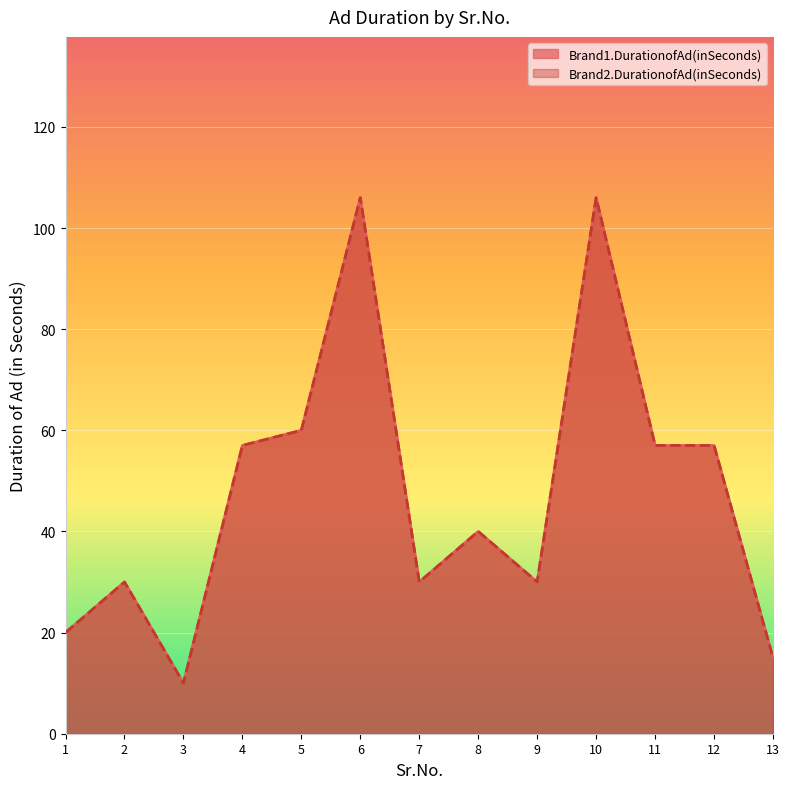

The Brand2.DurationofAd(inSeconds) series shows 10 at 3. True or false?

True